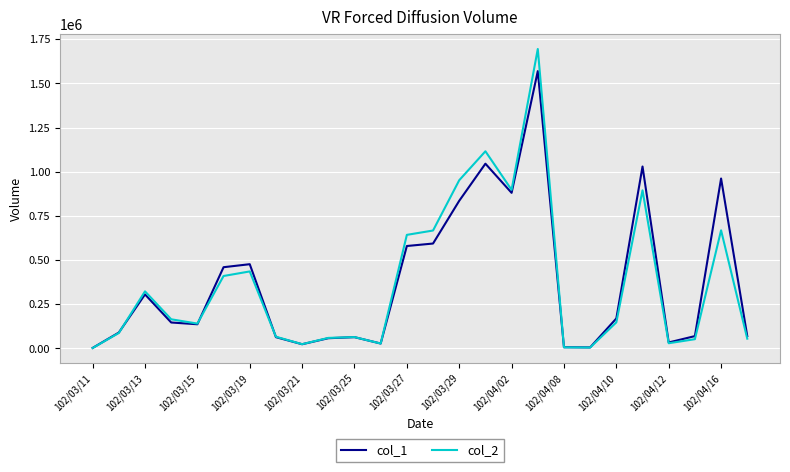

List the series in order of their peak value, highest first.

col_2, col_1